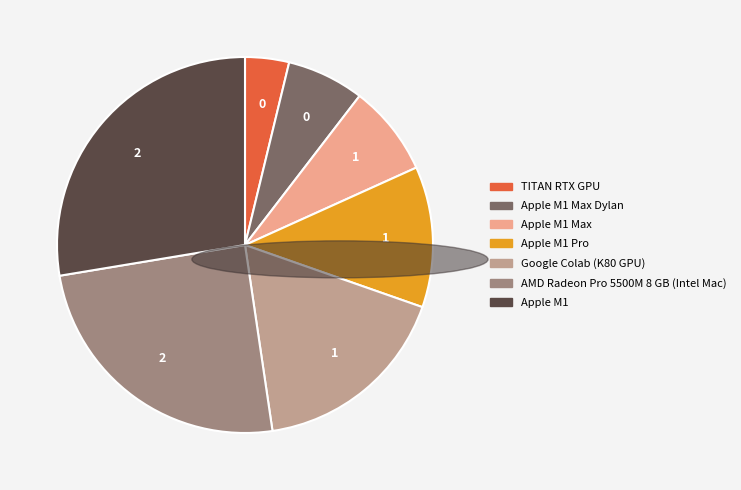

How many segments does this pie chart have?

7